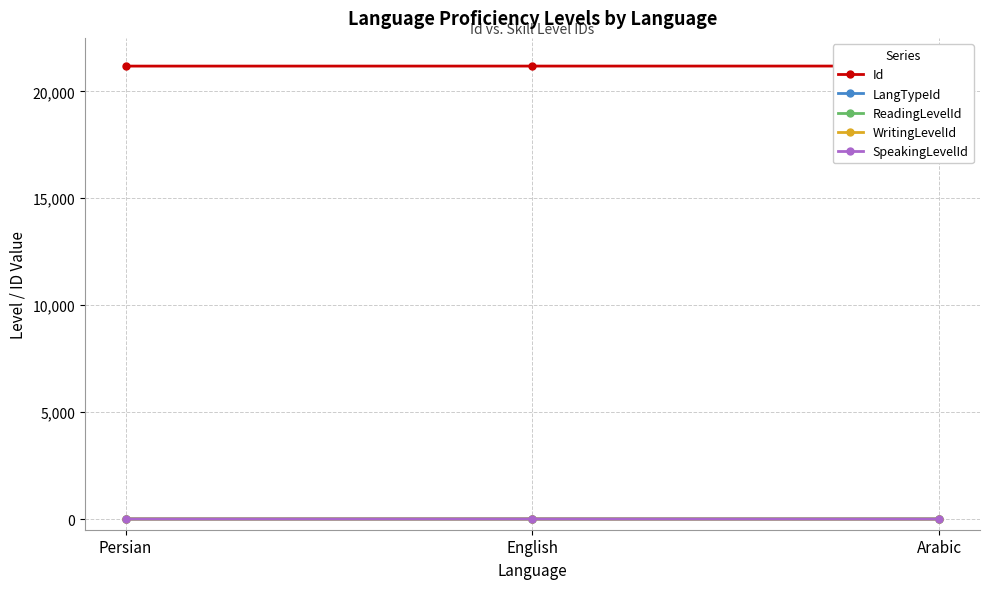

Which series has the largest range (max minus min)?

SpeakingLevelId